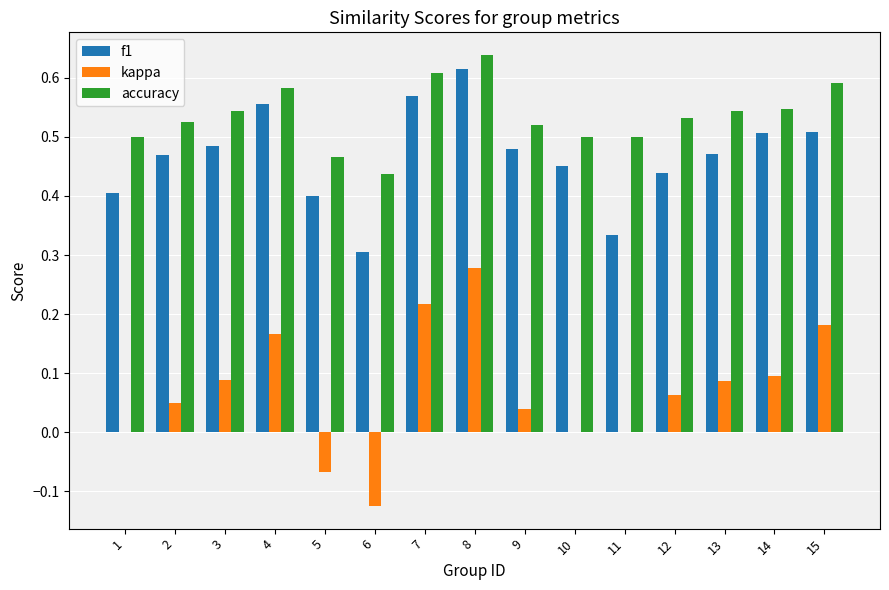

At which label does f1 reach its peak?

8